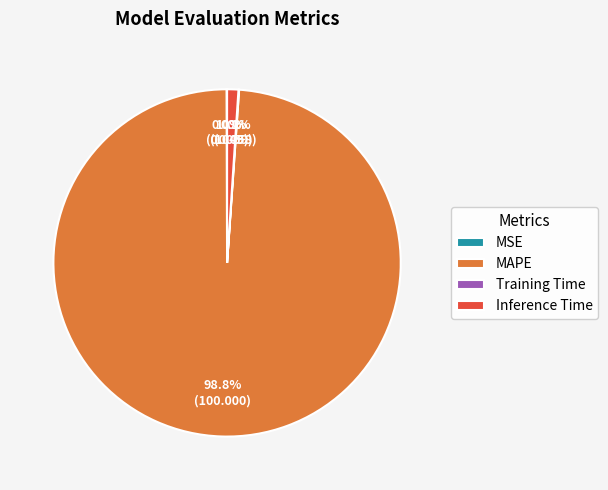

Combined, what portion of the pie is MAPE and Inference Time?

99.9%